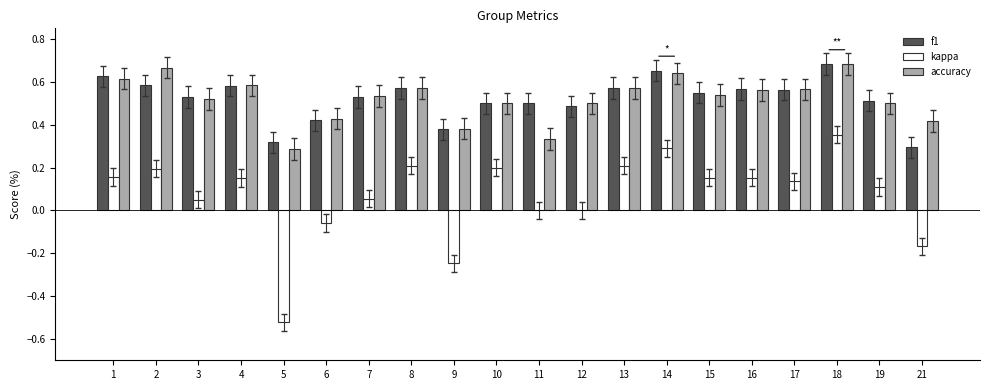

At which category is the sum across all series the highest?

18